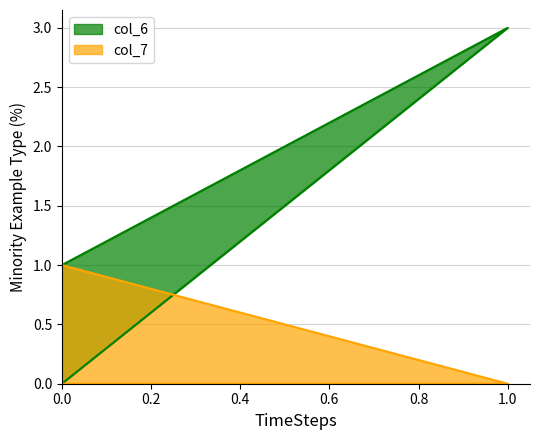

What is the total value across all series at 0?

1